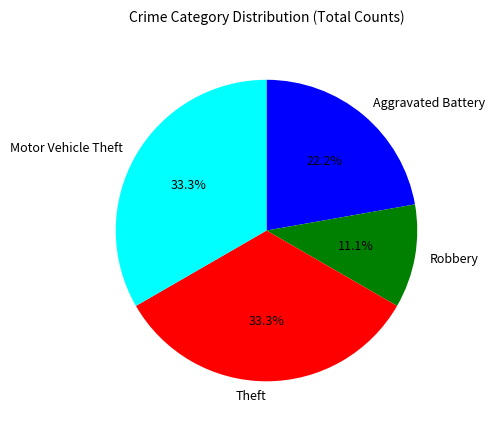

True or false: Robbery accounts for 1% of the total.

False